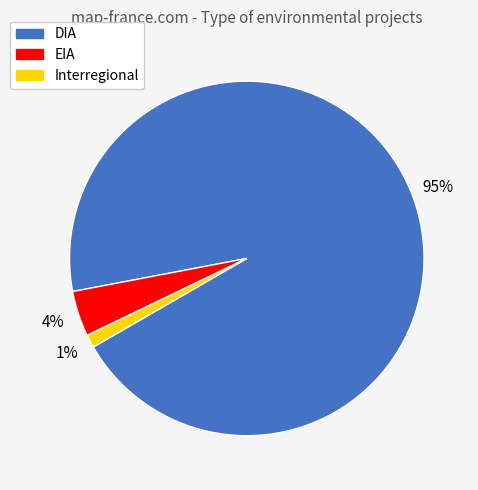

How many slices are in this pie chart?

3